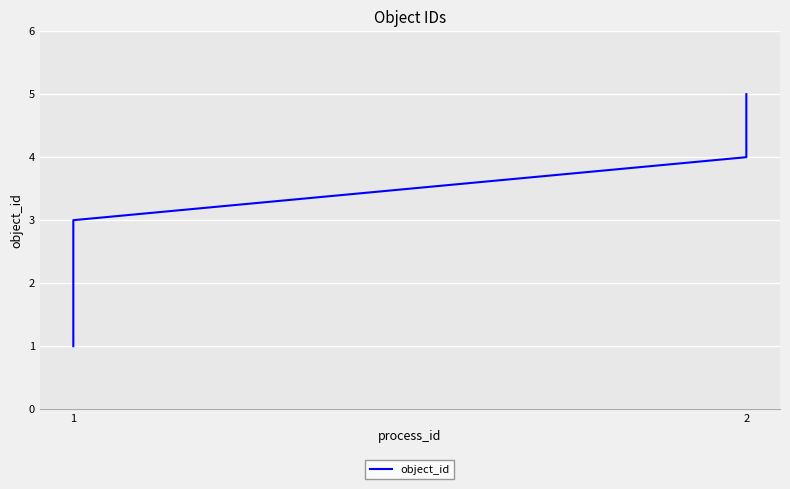

What is the smallest value displayed?

1